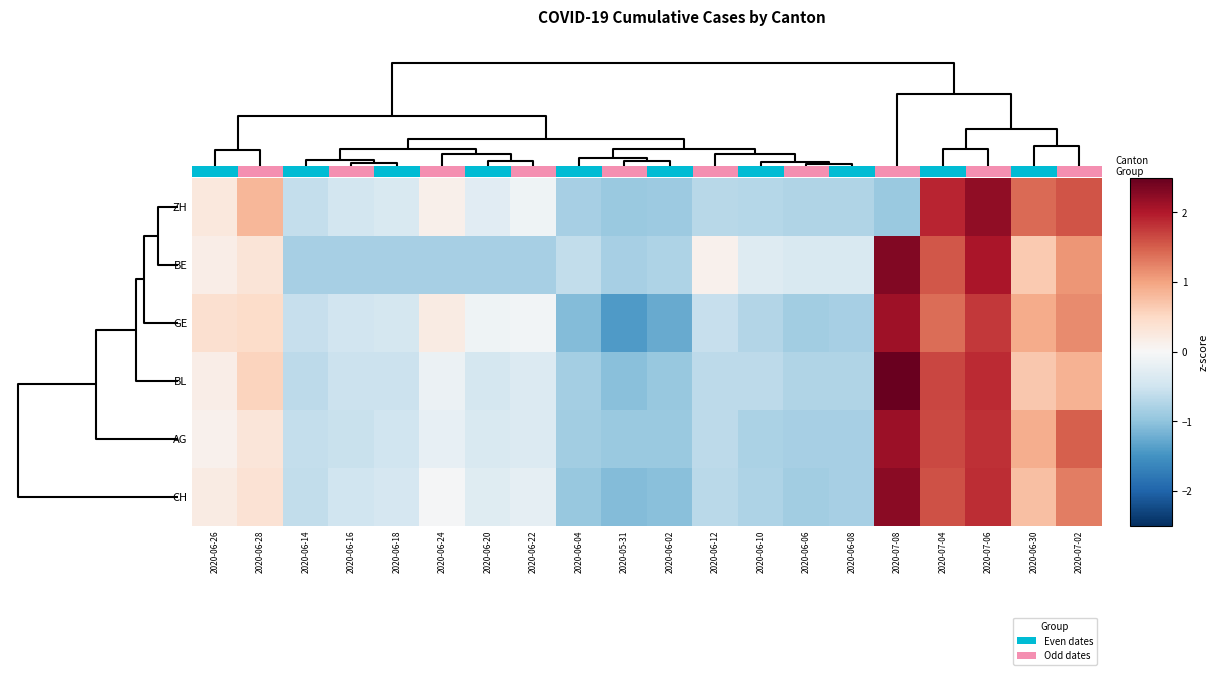

Which has a higher value, 2020-06-12 or 2020-07-04?

2020-07-04